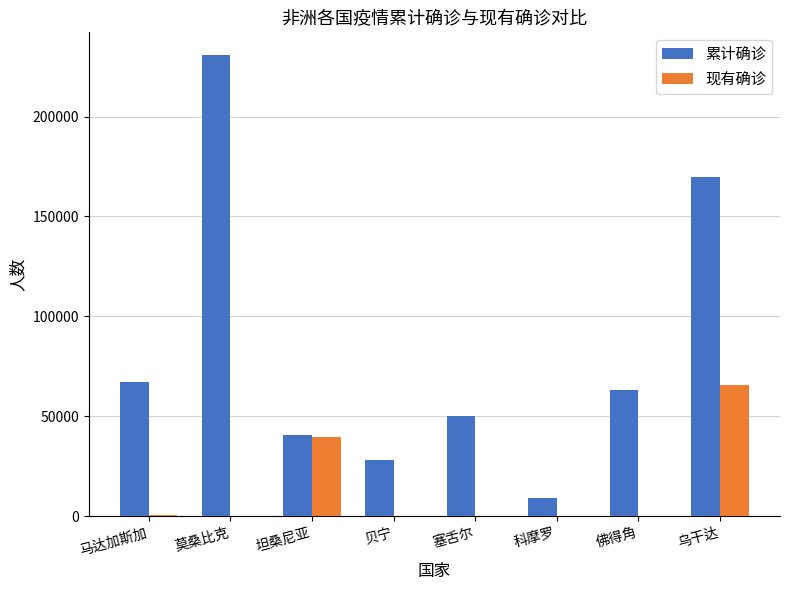

What is the highest value of the 现有确诊 series?

65672